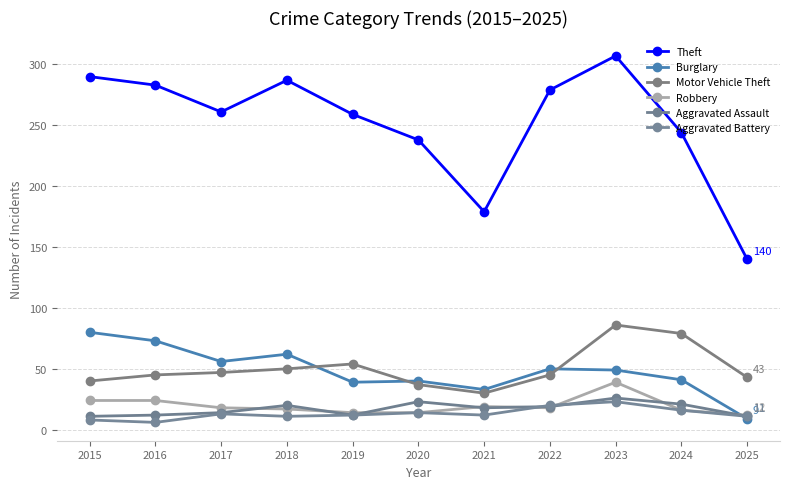

What is the maximum value shown in the chart?

307